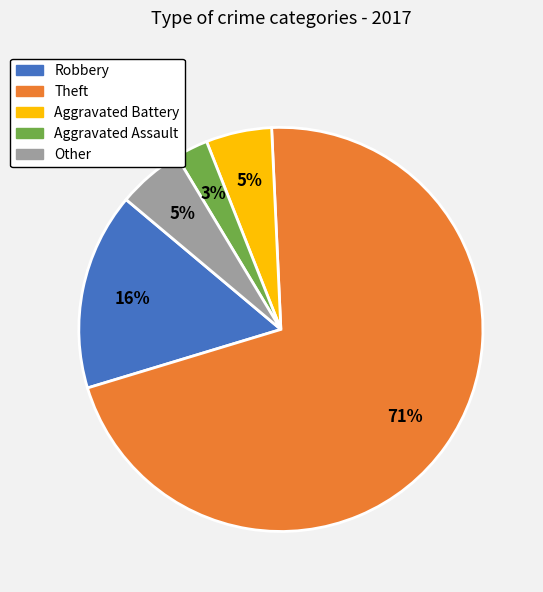

To the nearest percent, what is the difference between the largest and smallest slice percentages?

68%